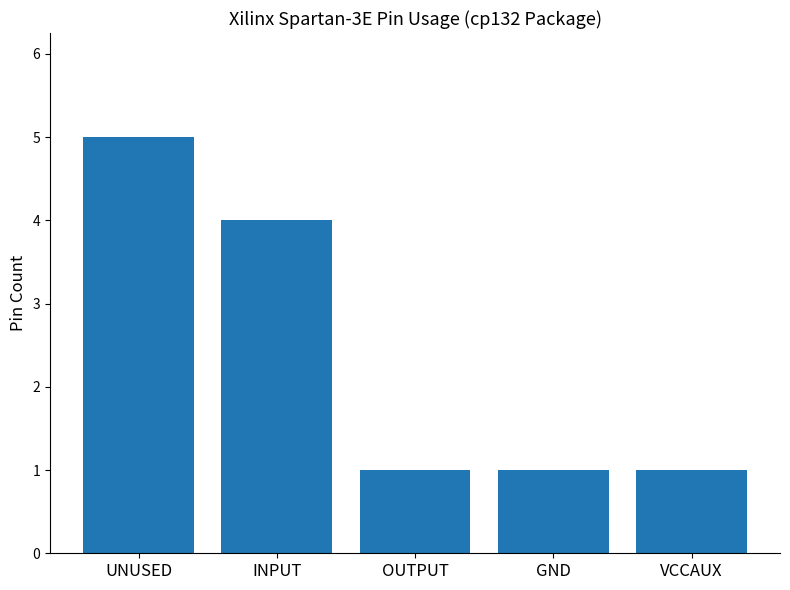

What is the maximum value shown in the chart?

5